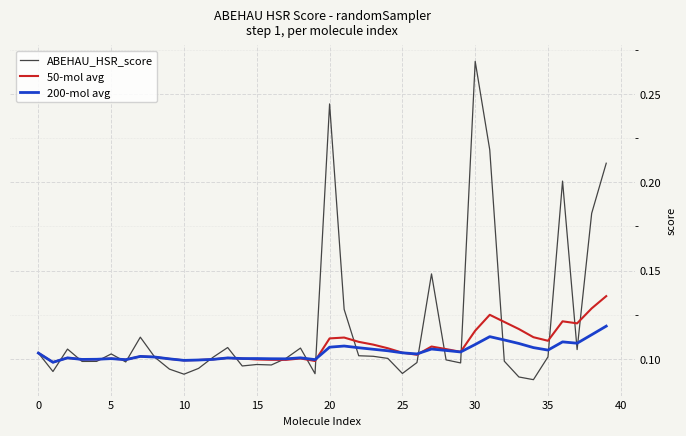

What are all the series names shown in the legend?

ABEHAU_HSR_score, 50-mol avg, 200-mol avg